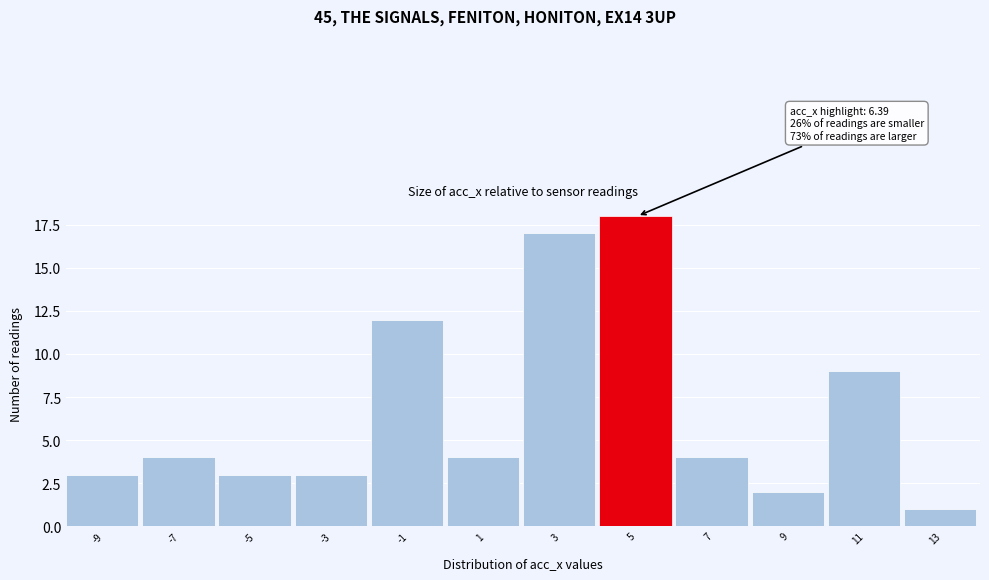

Reading right to left, what are all the values shown in this chart?

13=1	11=9	9=2	7=4	5=18	3=17	1=4	-1=12	-3=3	-5=3	-7=4	-9=3